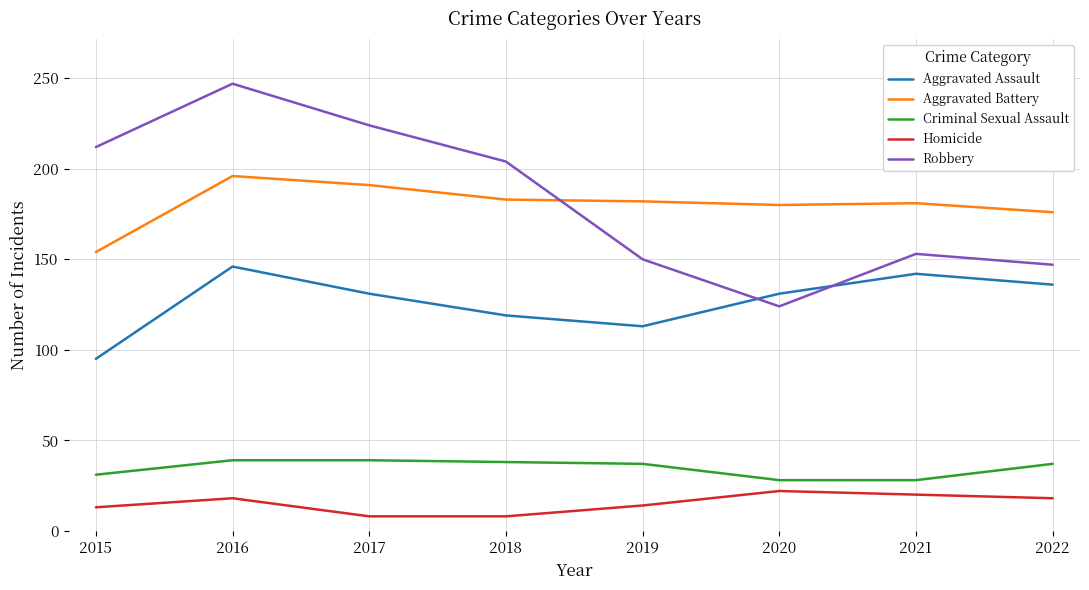

What is the sum of all Robbery values?

1461